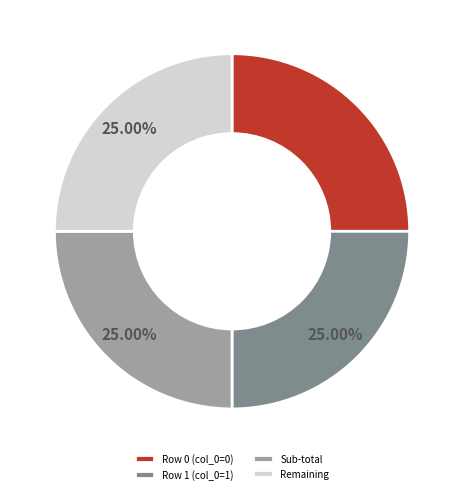

Is Remaining the majority of the pie?

No